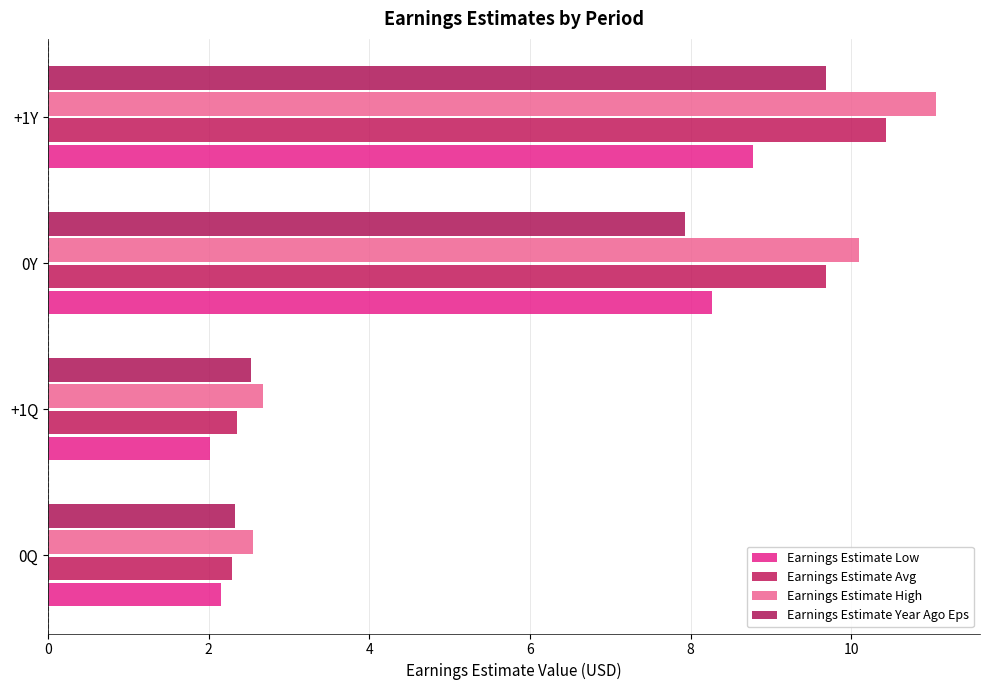

What is the sum of all Earnings Estimate Low values?

21.2